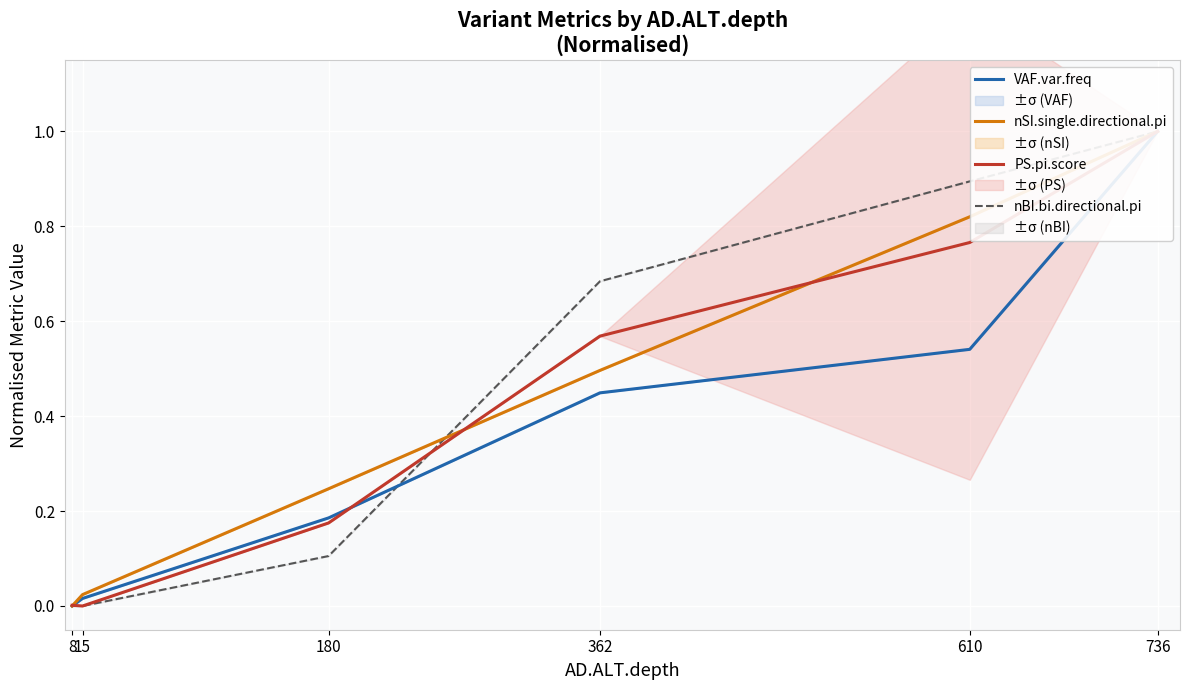

The nBI.bi.directional.pi series shows 0.6 at 15. True or false?

False